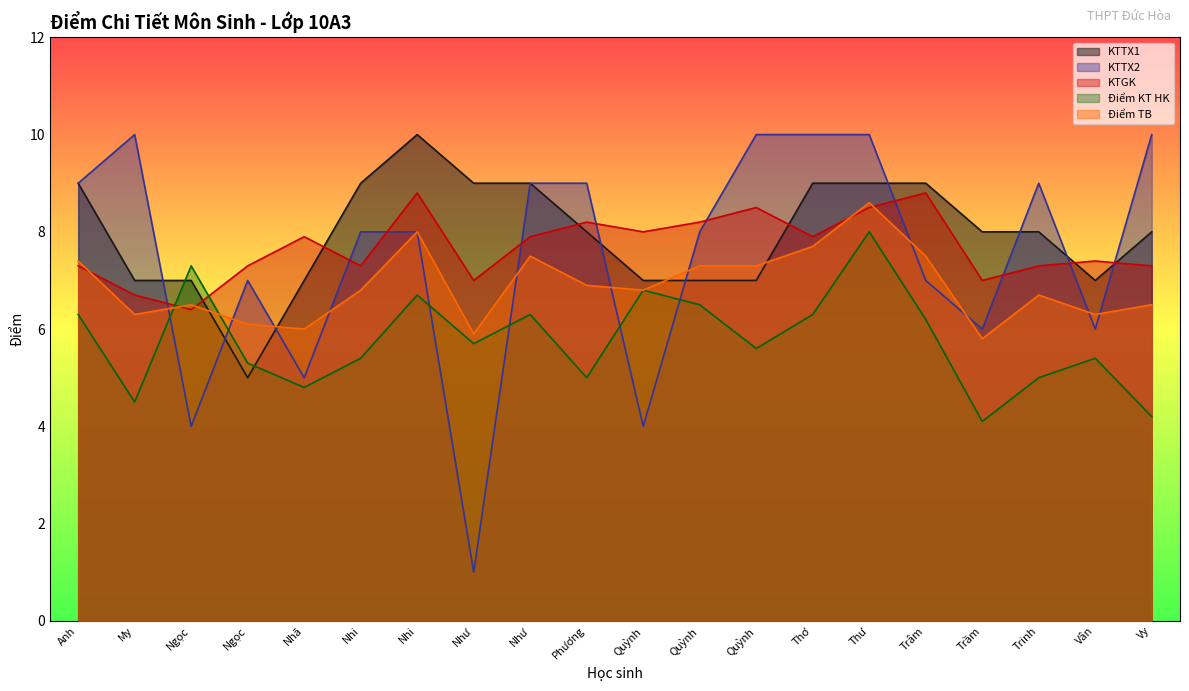

What is the value of the Điểm KT HK point at the 15th from the left?

8.0